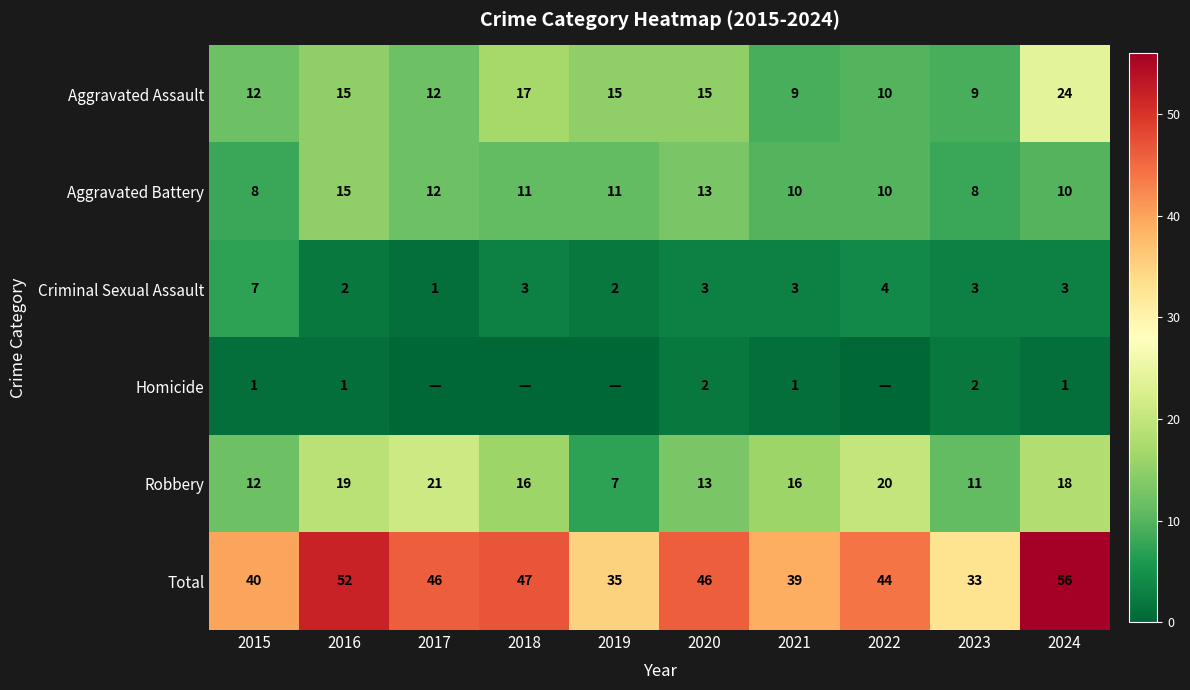

At 2024, list the series in order from largest to smallest.

Total, Aggravated Assault, Robbery, Aggravated Battery, Criminal Sexual Assault, Homicide